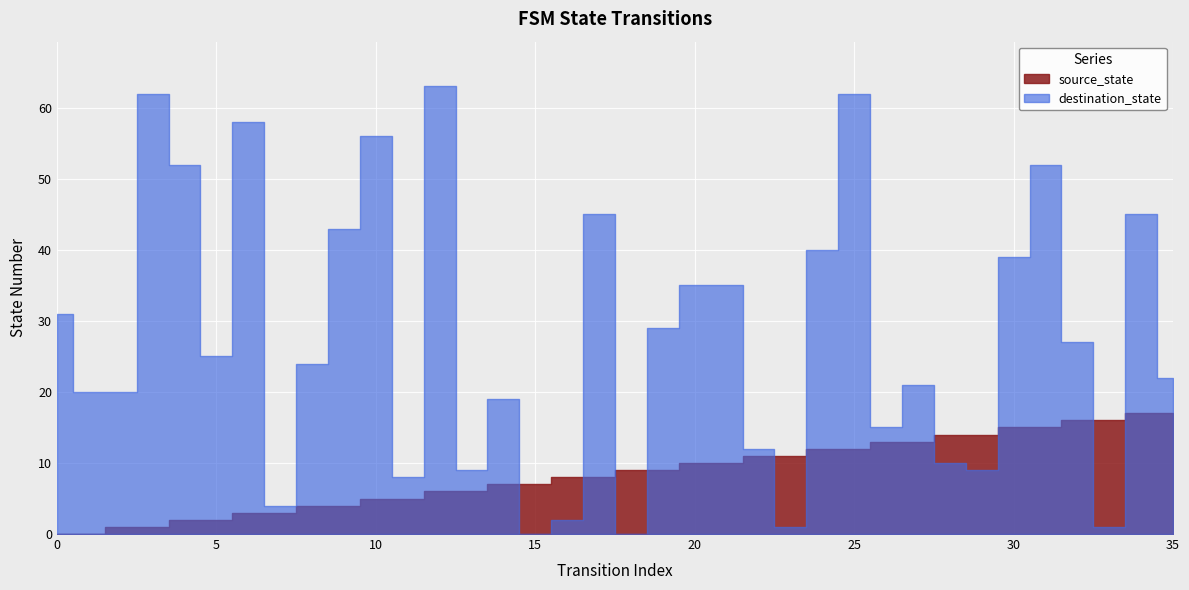

Which series ends up on top after the final intersection of destination_state and source_state?

destination_state